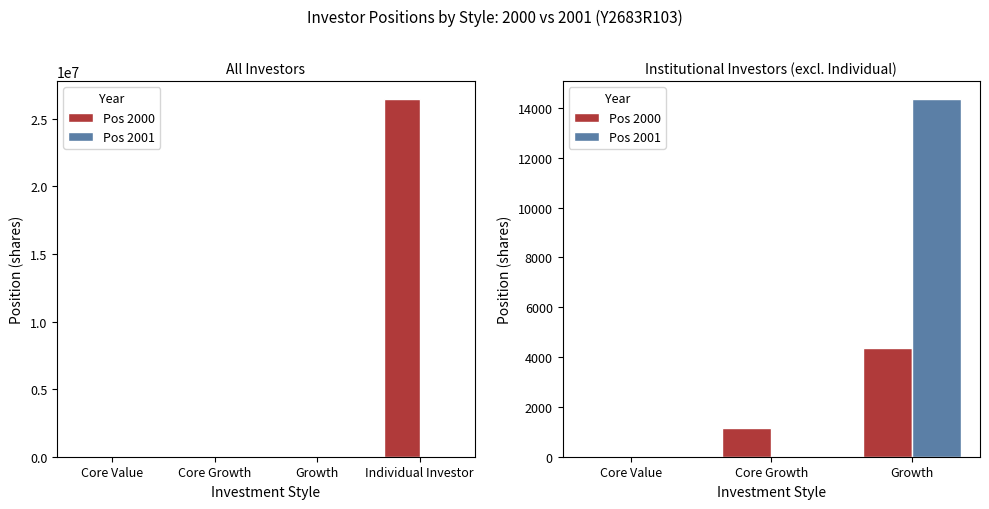

Rank the series at Core Growth from lowest to highest value.

Pos 2001, Pos 2000